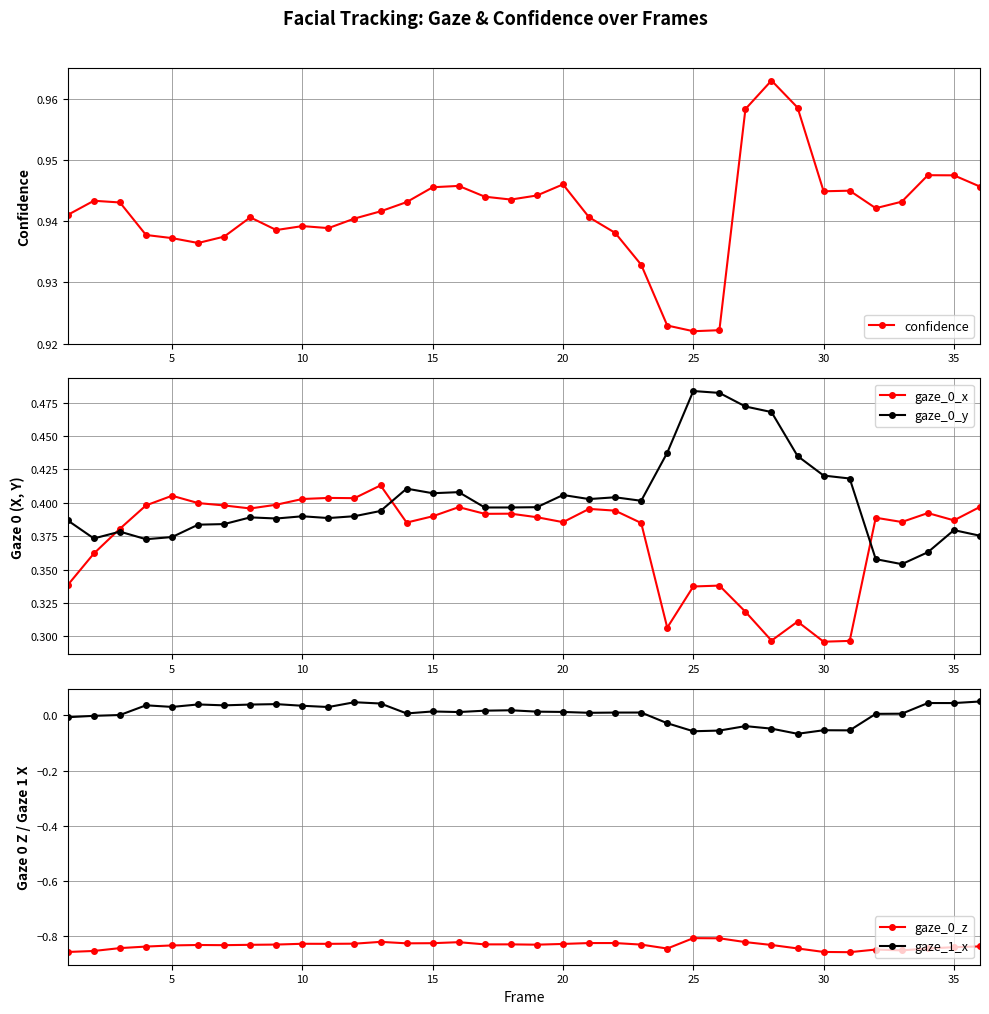

How many series are shown in this chart?

5